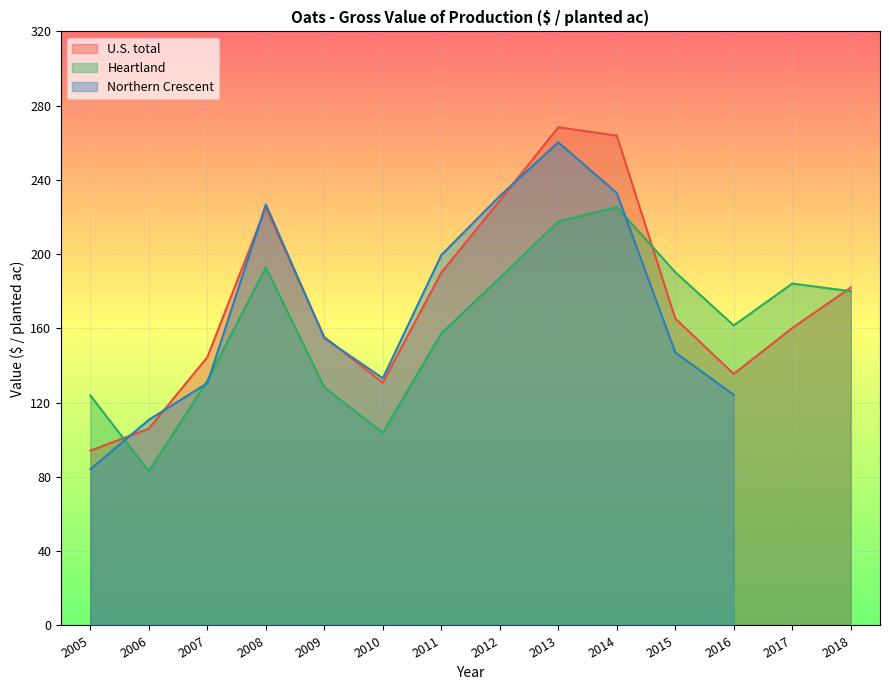

Is it true that Heartland equals 343.6 at 2013?

False